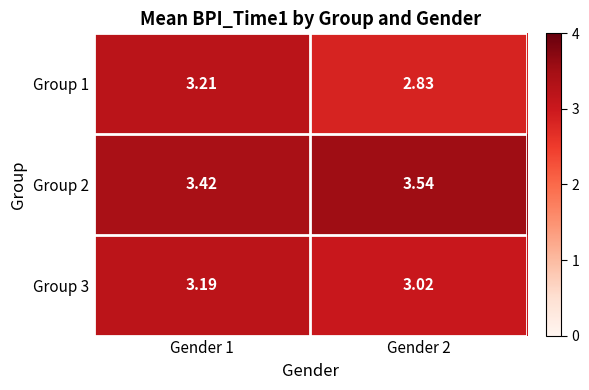

Is the value of Group 1 at Gender 1 greater than the value of Group 3 at Gender 2?

Yes